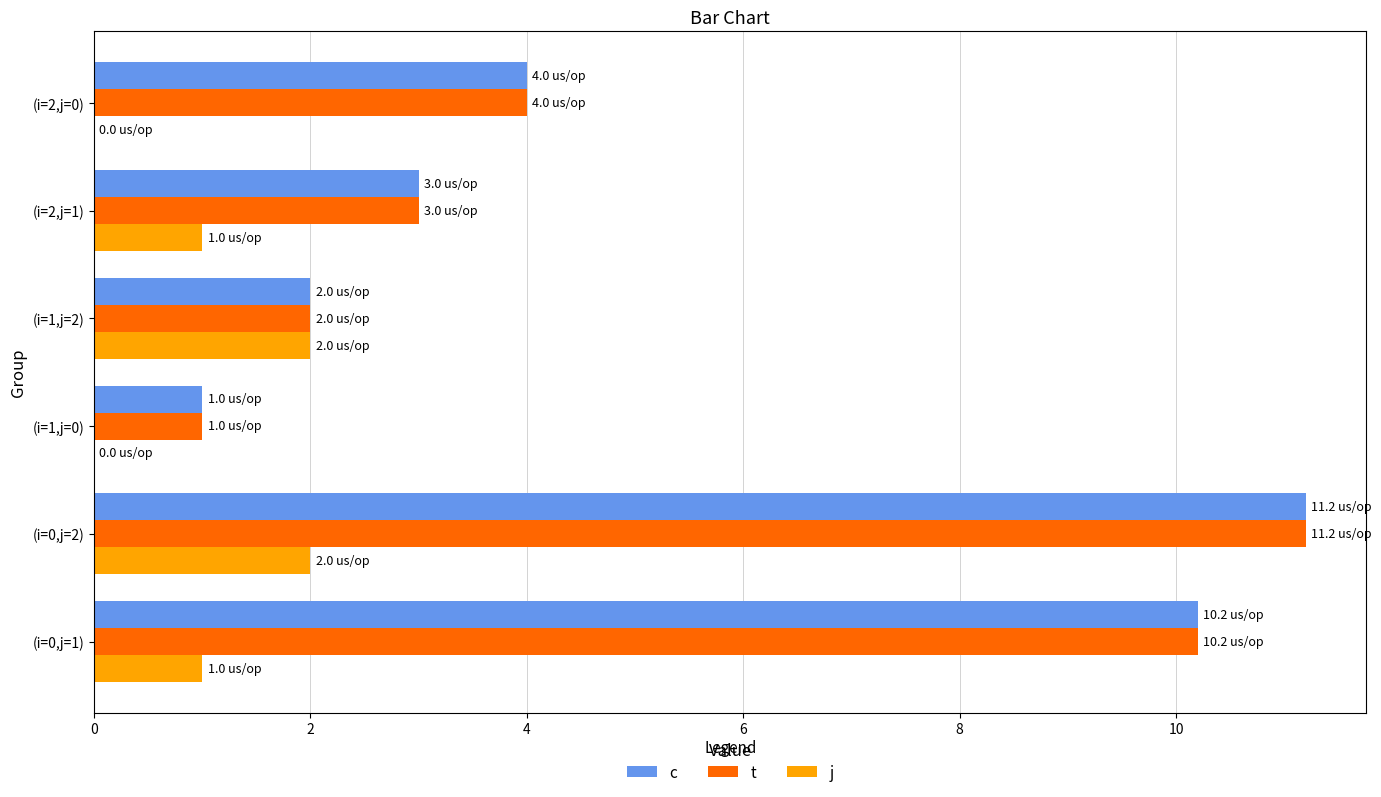

What is the maximum value for t?

11.2